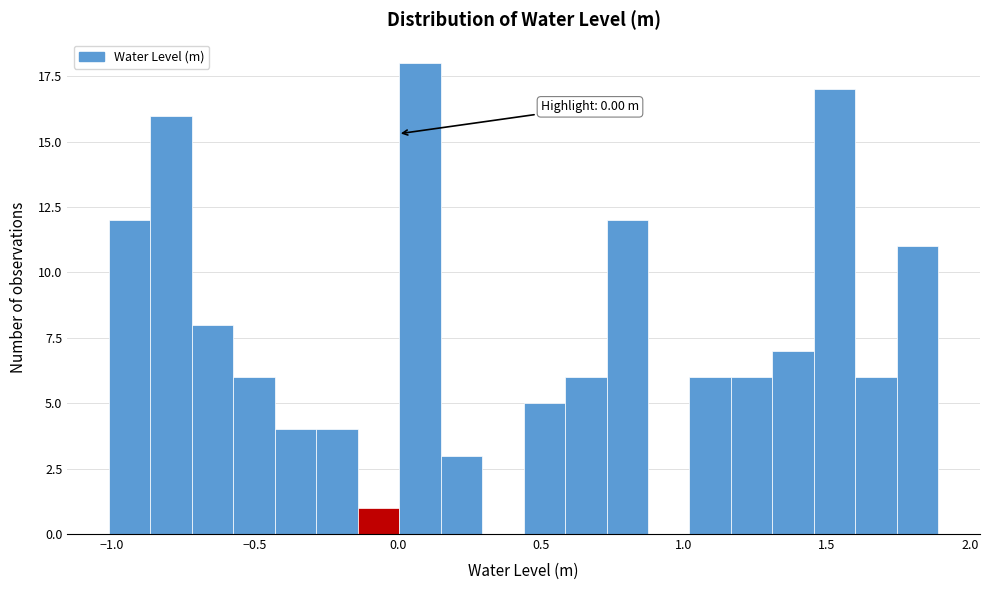

Read against the x-axis, roughly where is the centre of the tallest bar?

0.10